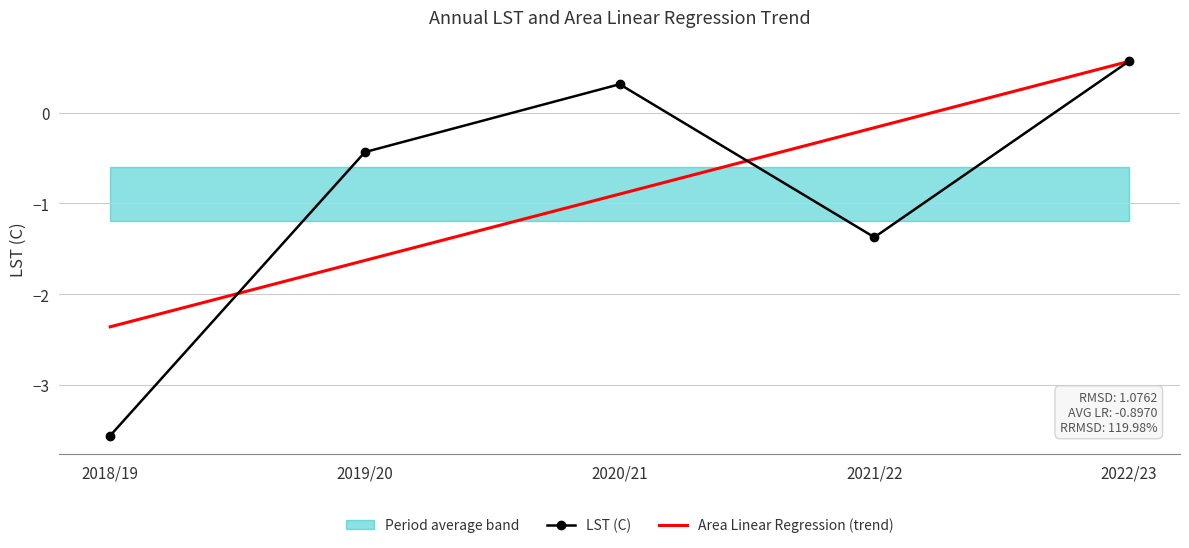

Reading right to left, list all the values displayed in this chart.

LST (C): 2022/23=0.6	2021/22=-1.4	2020/21=0.3	2019/20=-0.4	2018/19=-3.6
Area Linear Regression (trend): 2022/23=0.6	2021/22=-0.2	2020/21=-0.9	2019/20=-1.6	2018/19=-2.4